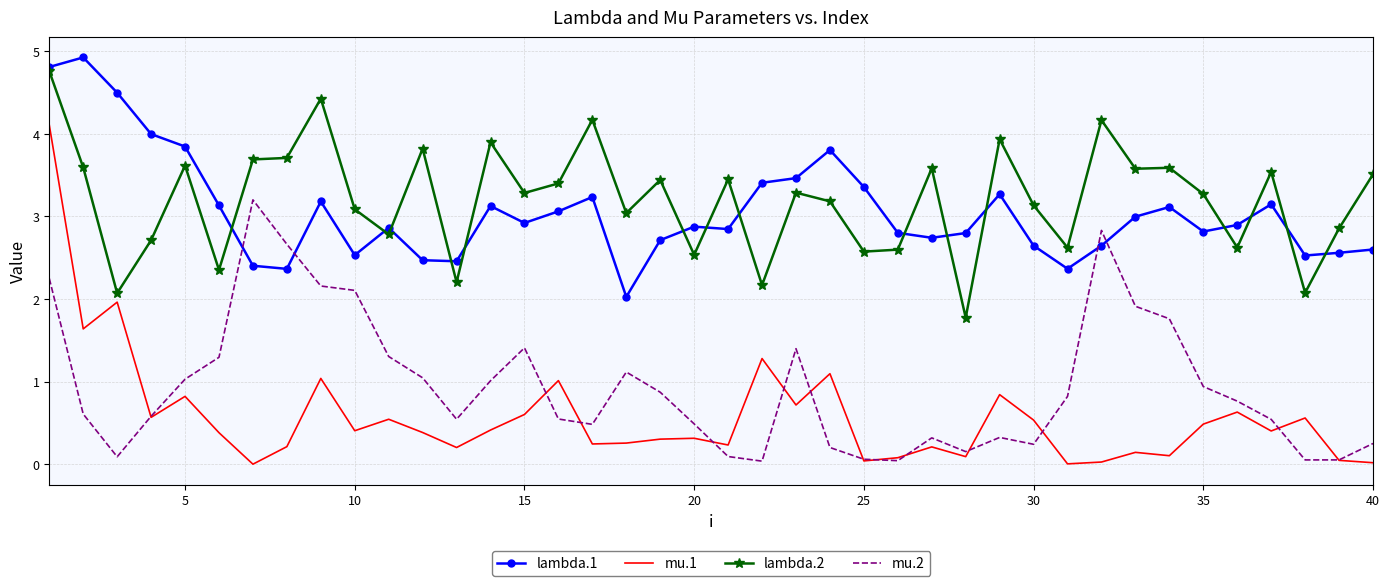

What is the maximum value shown in the chart?

4.9